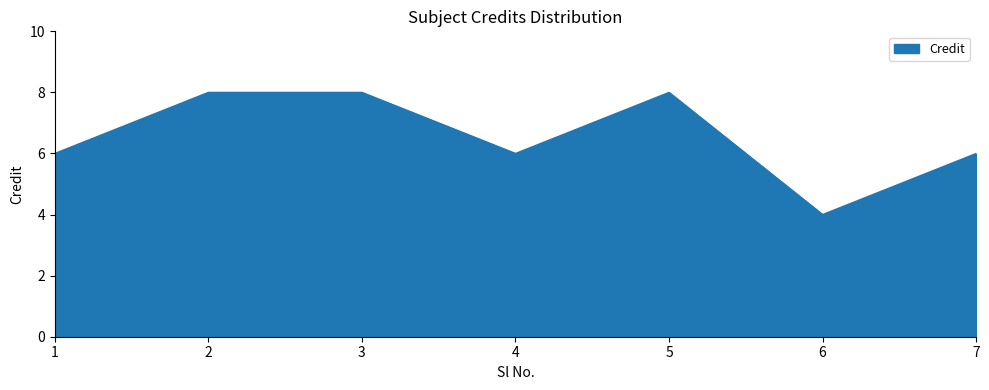

How many categories are shown in the chart?

7